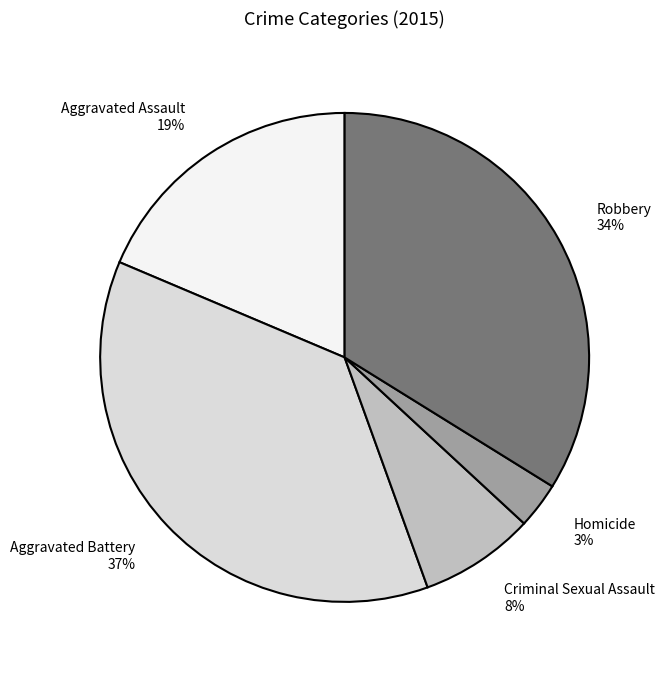

What is the ratio of the value at Aggravated Assault to the value at Aggravated Battery?

0.5